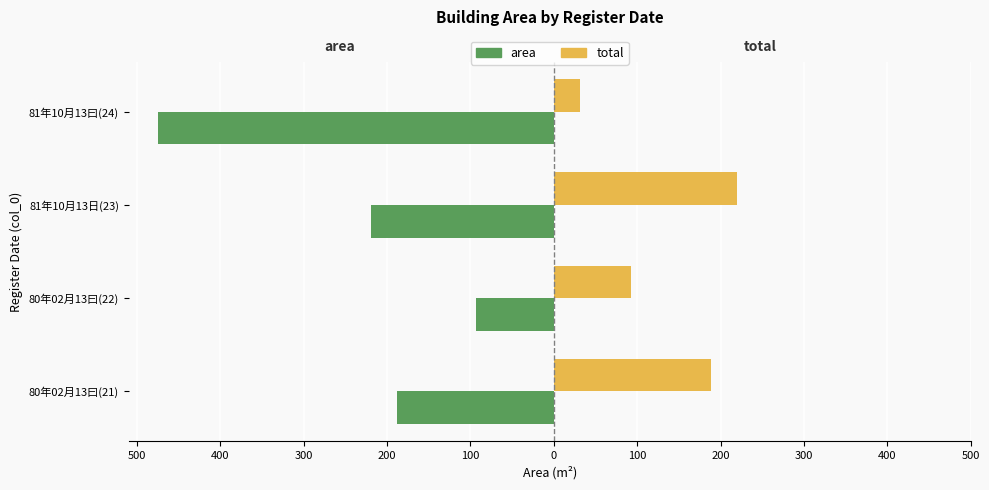

What are all the series names shown in the legend?

area, total